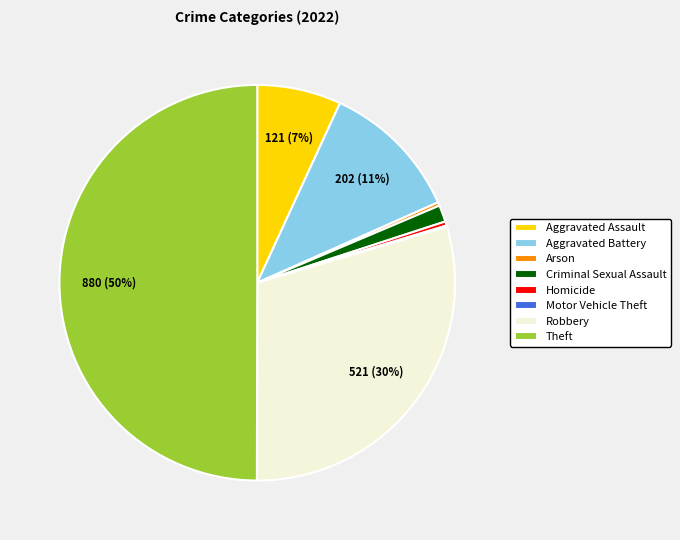

What is the largest slice in the pie chart?

Theft